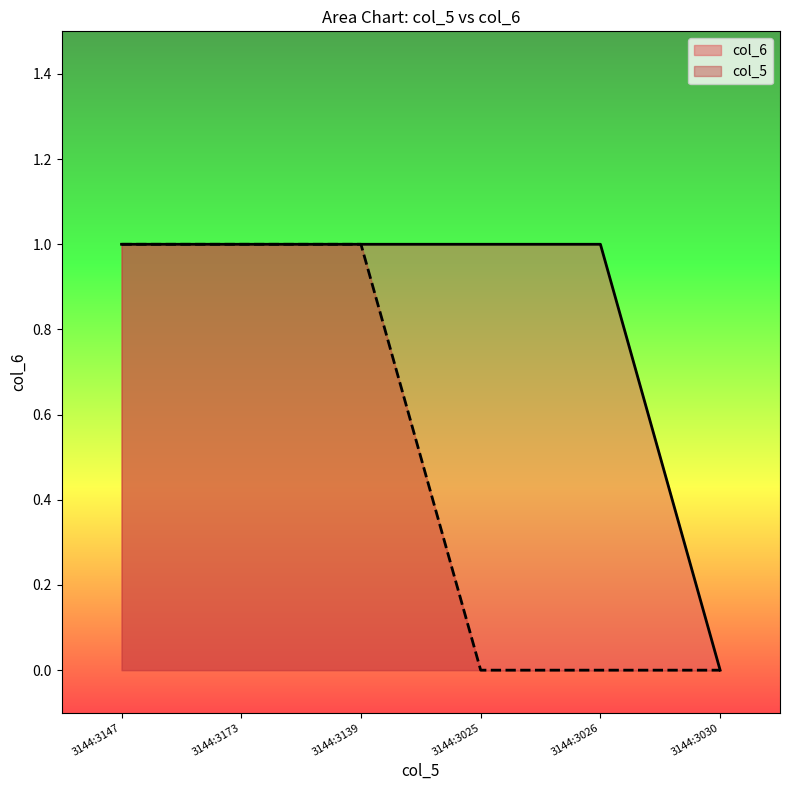

True or false: there are more than 2 points higher than both neighbors.

False